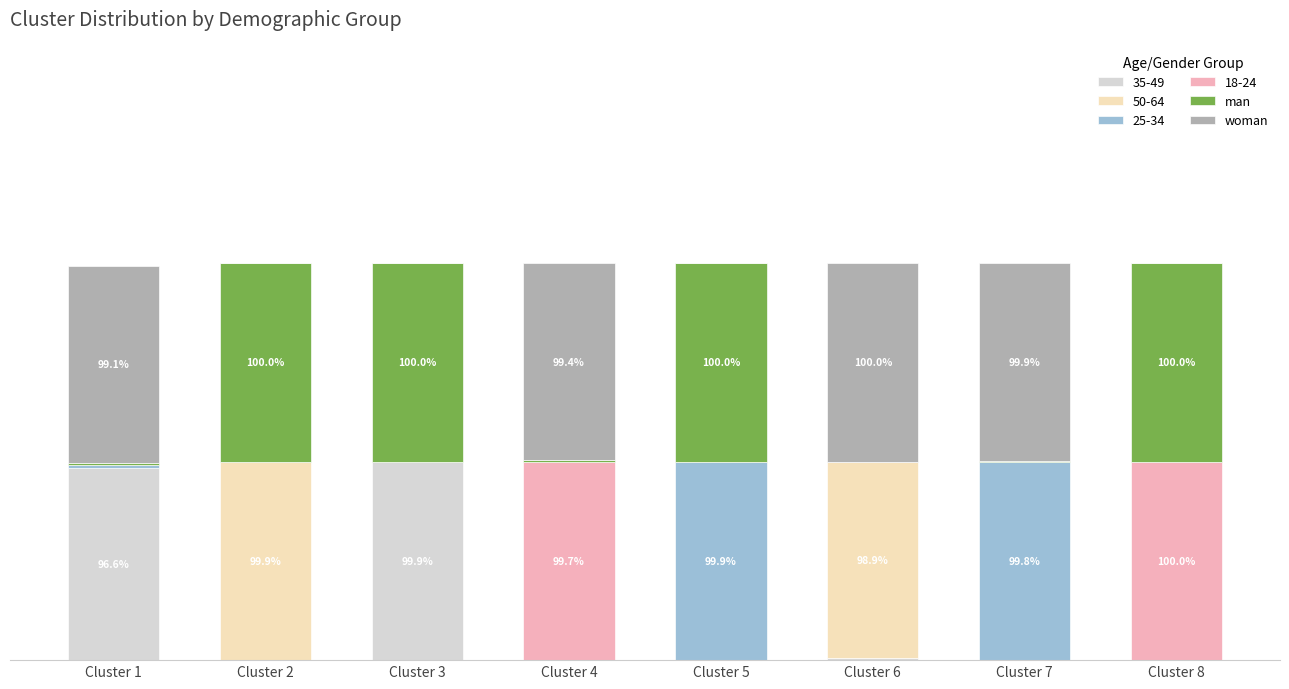

What are all the series names shown in the legend?

35-49, 50-64, 25-34, 18-24, man, woman